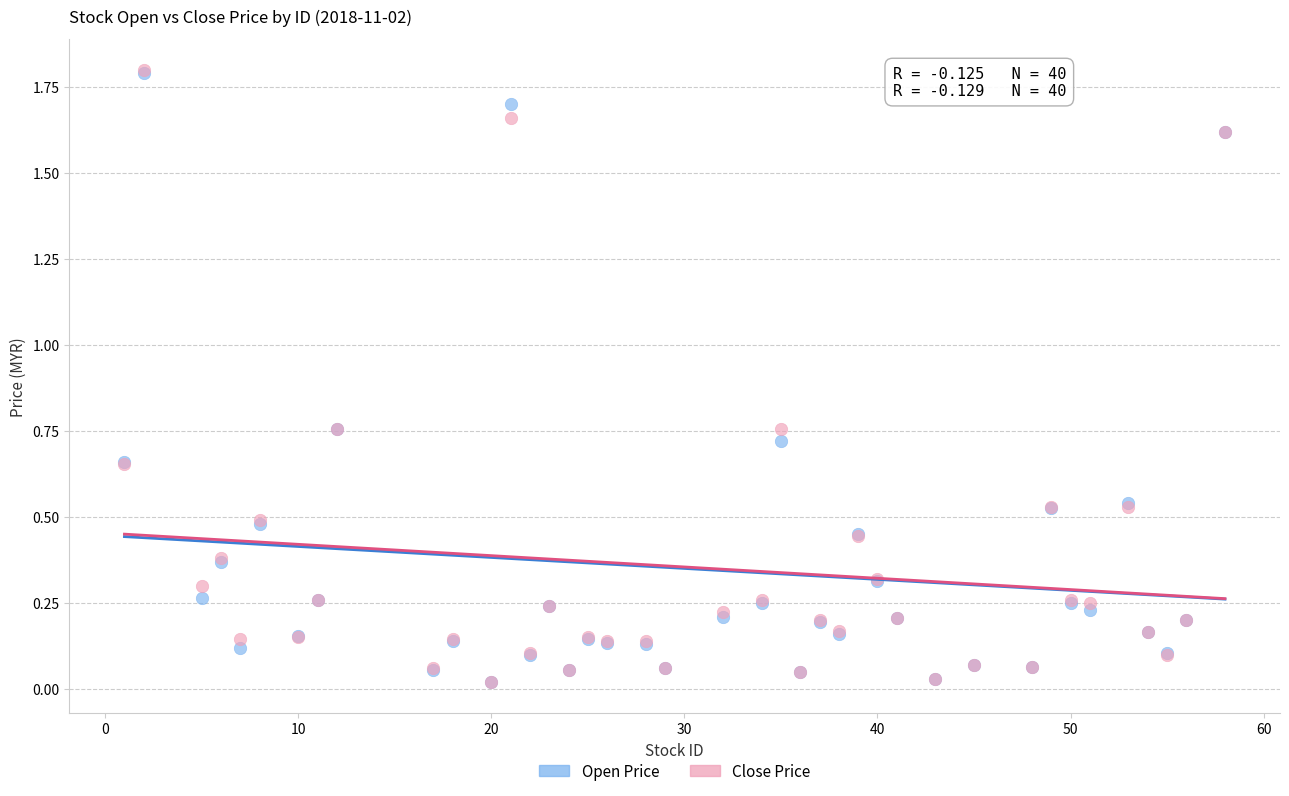

What are all the series names shown in the legend?

Open Price, Close Price